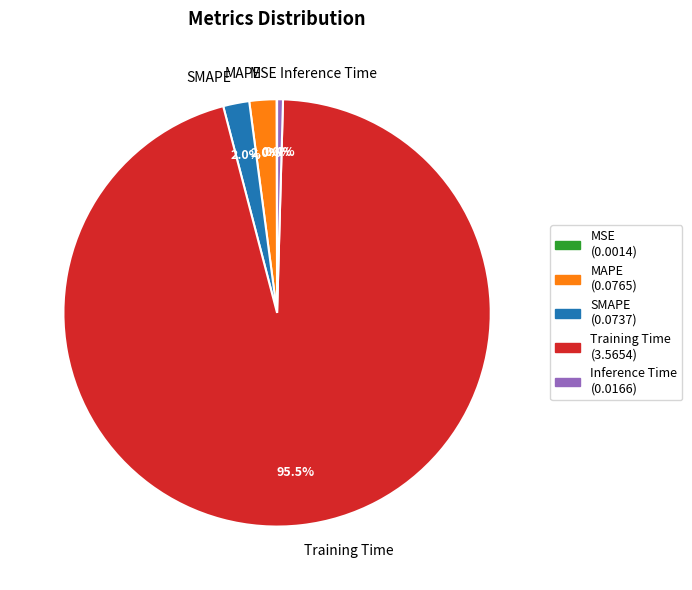

Combined, do Training Time and Inference Time account for over 50%?

Yes